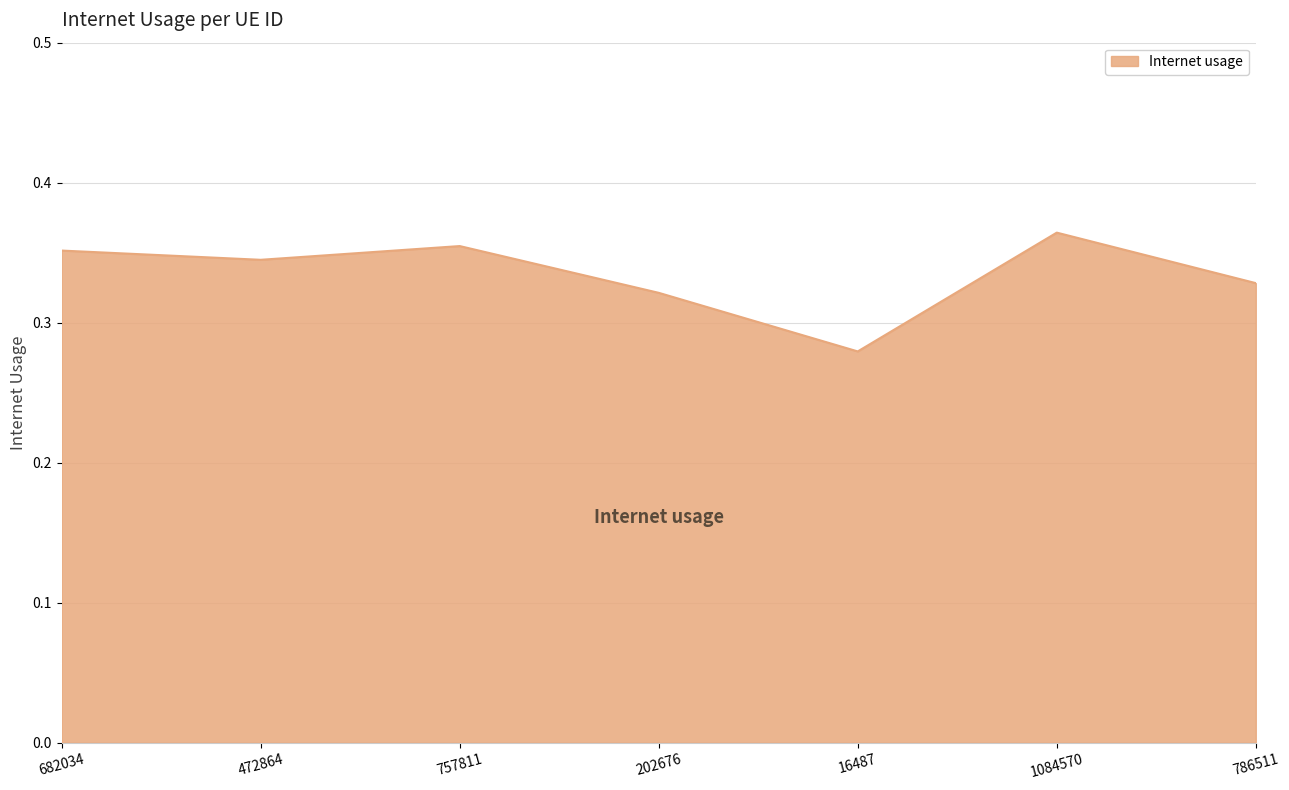

How many lines are shown in the chart?

1